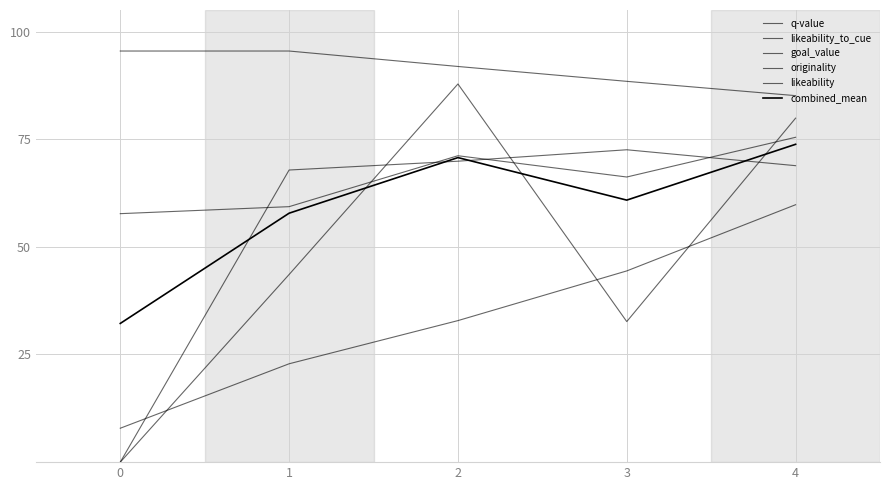

At which label does originality first exceed 32?

2